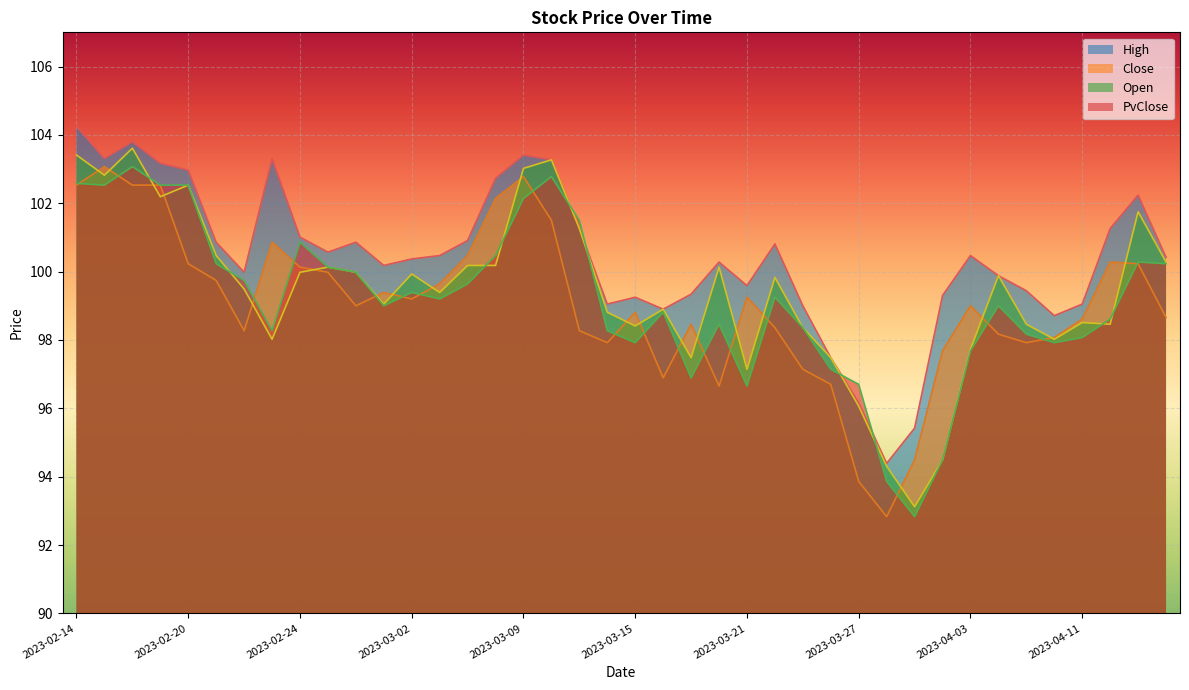

What is the label of the 14th point from the right?

2023-03-23